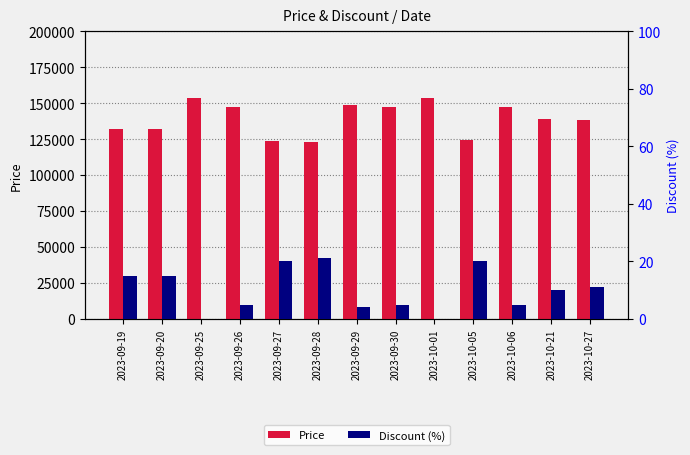

What is the sum of the Discount (%) values at 2023-10-21 and 2023-09-26?

15